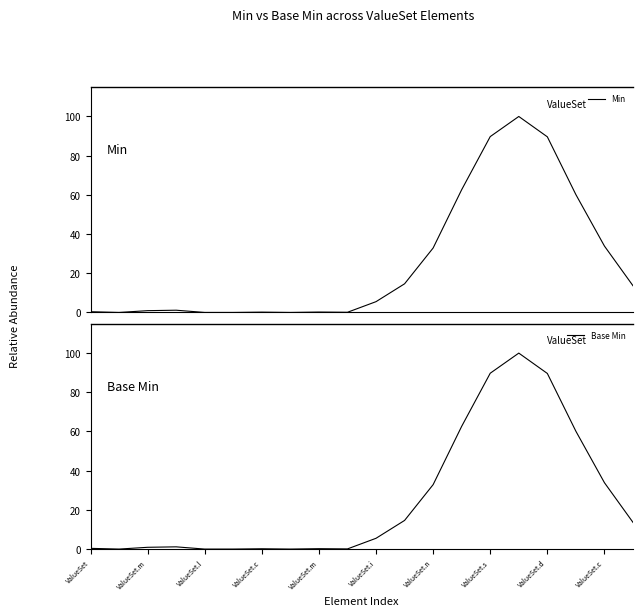

Count the number of data series in this chart.

2